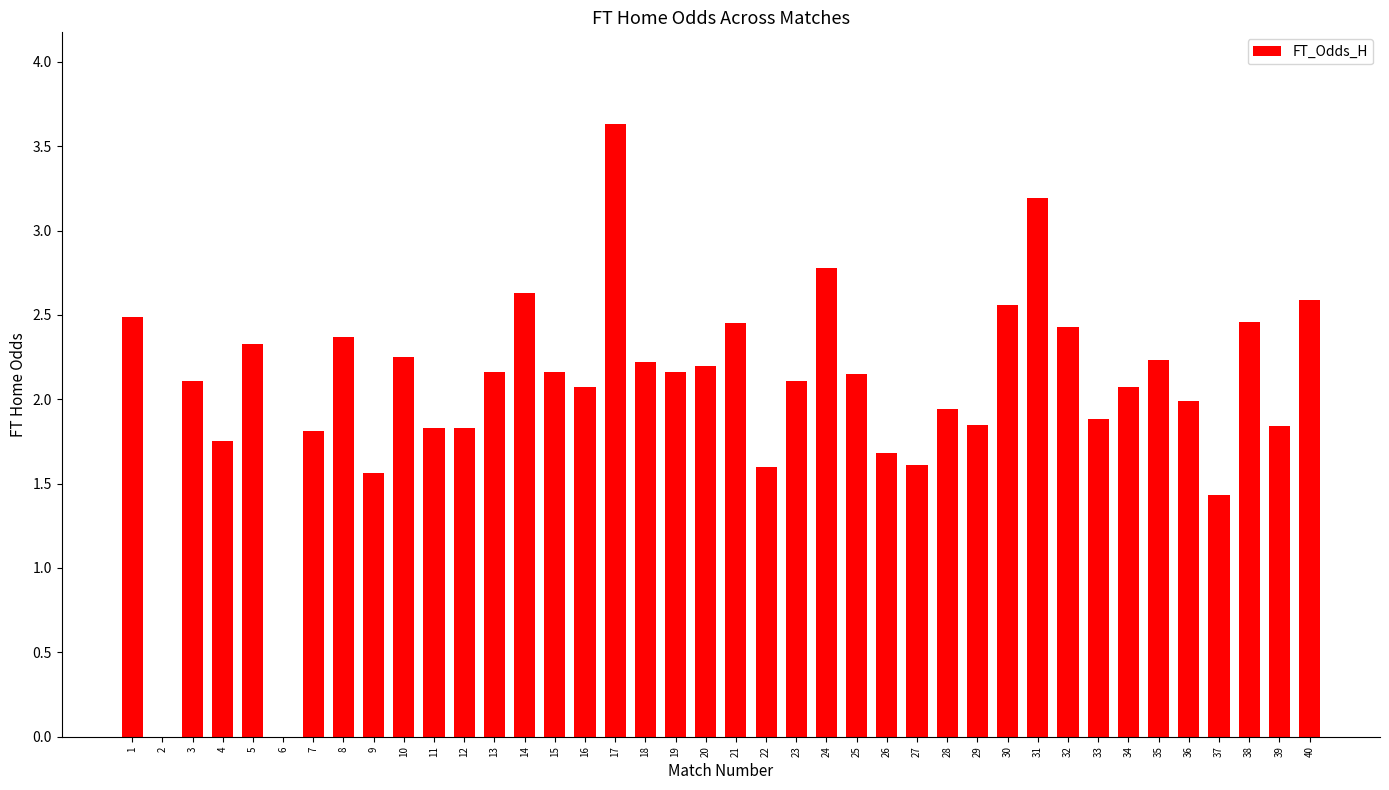

Is it true that the value at 22 is 1.6?

True